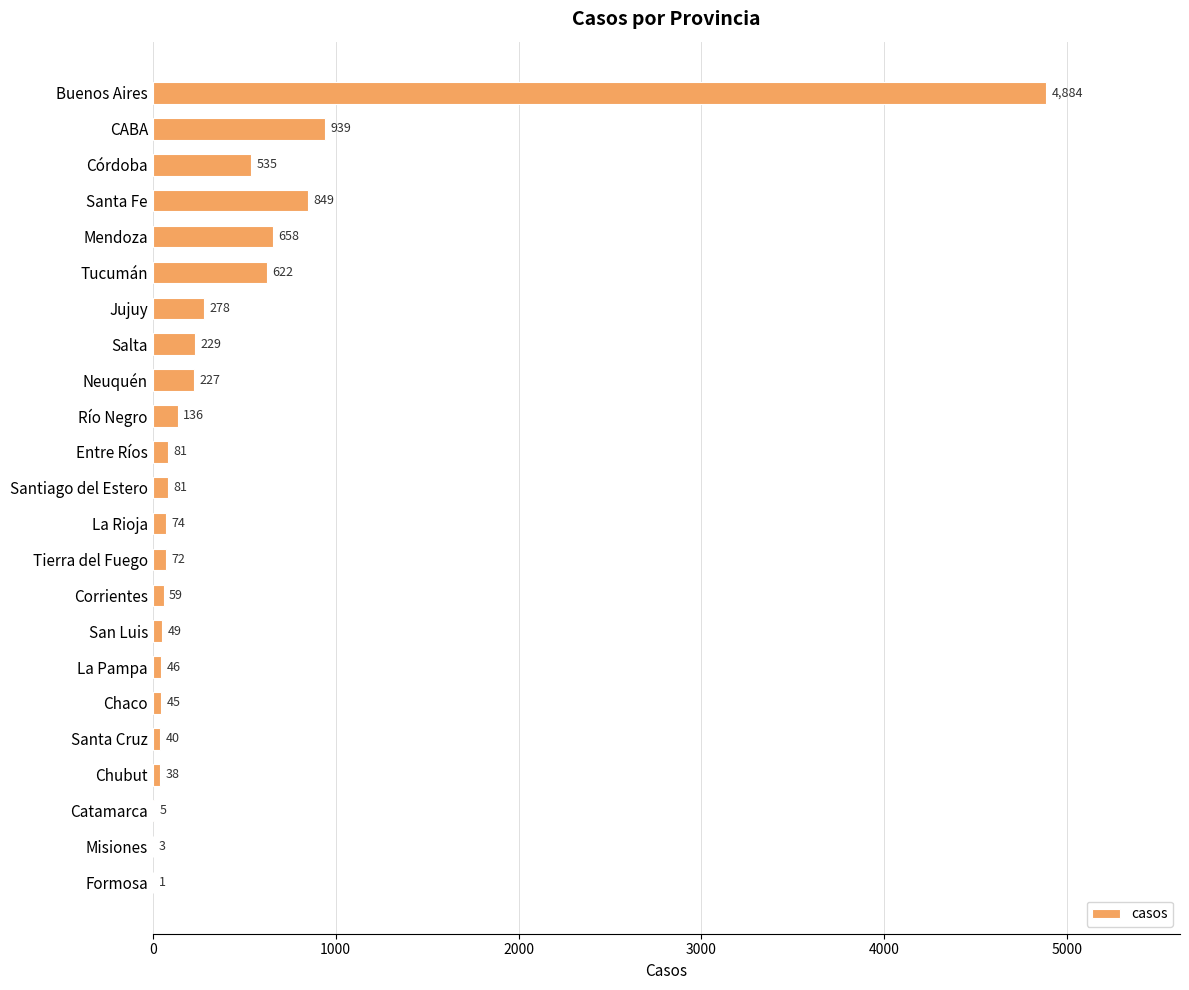

Reading top to bottom, list all the values displayed in this chart.

Buenos Aires=4884	CABA=939	Córdoba=535	Santa Fe=849	Mendoza=658	Tucumán=622	Jujuy=278	Salta=229	Neuquén=227	Río Negro=136	Entre Ríos=81	Santiago del Estero=81	La Rioja=74	Tierra del Fuego=72	Corrientes=59	San Luis=49	La Pampa=46	Chaco=45	Santa Cruz=40	Chubut=38	Catamarca=5	Misiones=3	Formosa=1